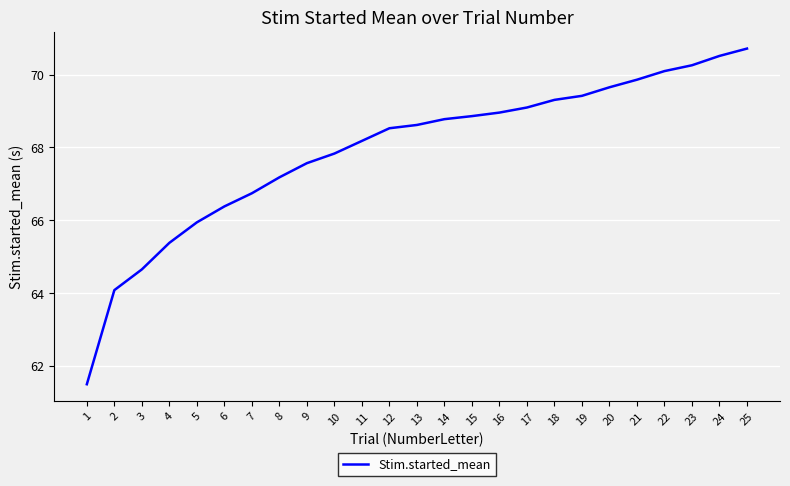

True or false: the data shows 117.2 at 4.

False